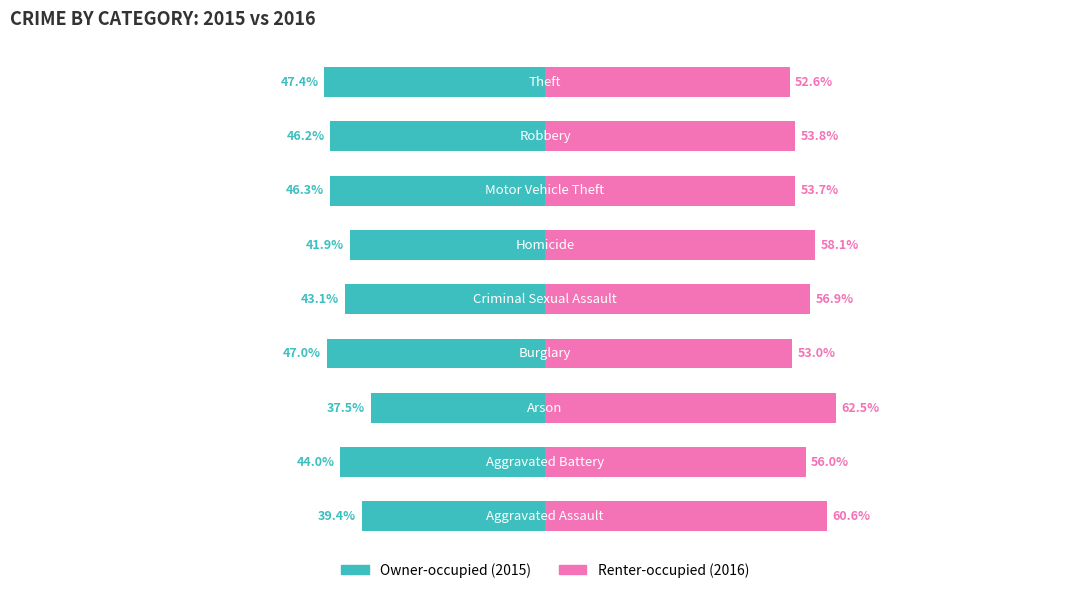

The value of Renter-occupied at 8 is 52.6. True or false?

True